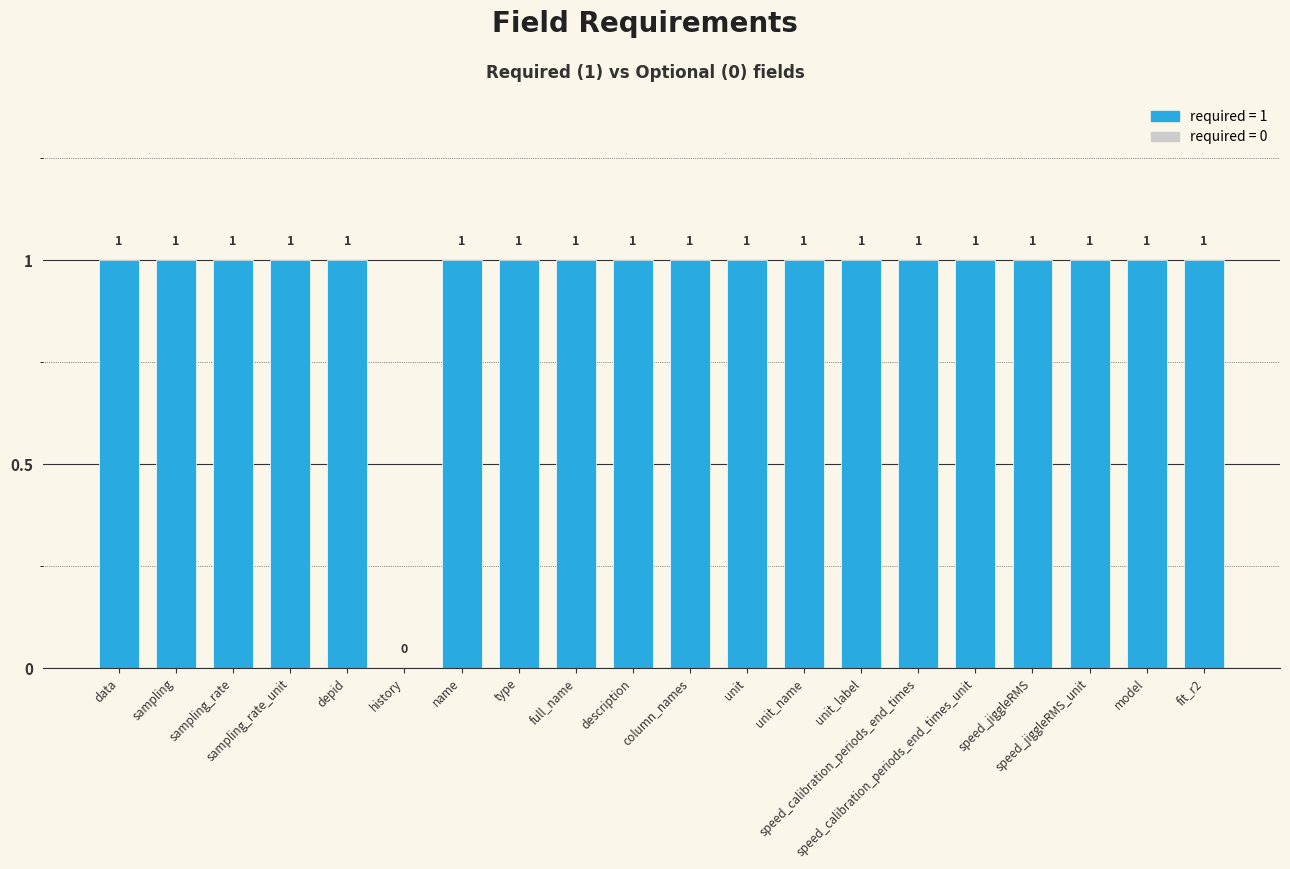

How many series are shown in this chart?

1